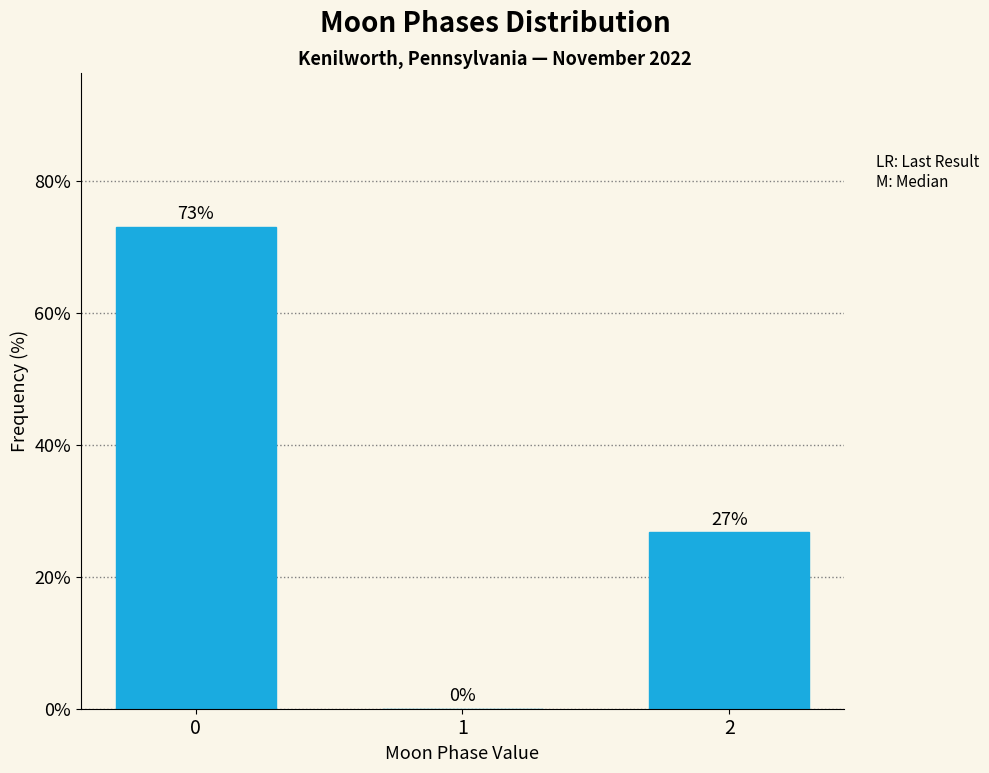

What is the greatest value displayed?

73.2